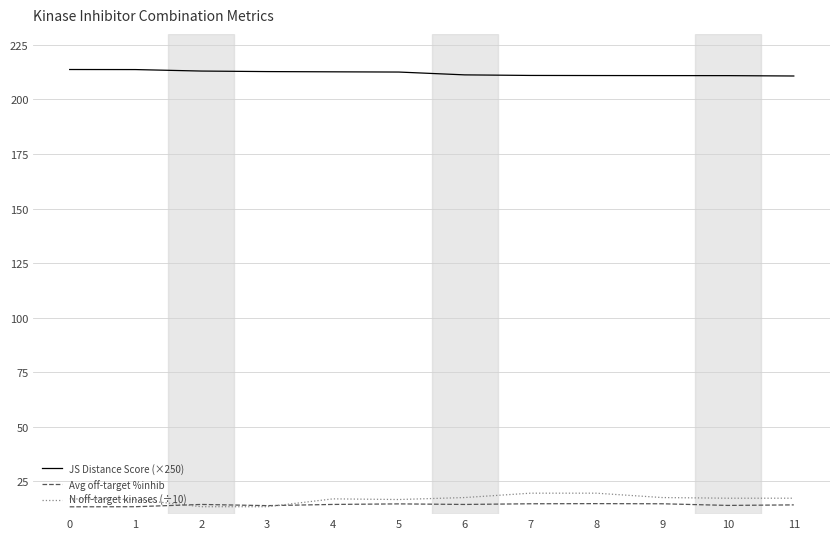

Rank the series at 1 from highest to lowest value.

JS Distance Score (×250), N off-target kinases (÷10), Avg off-target %inhib